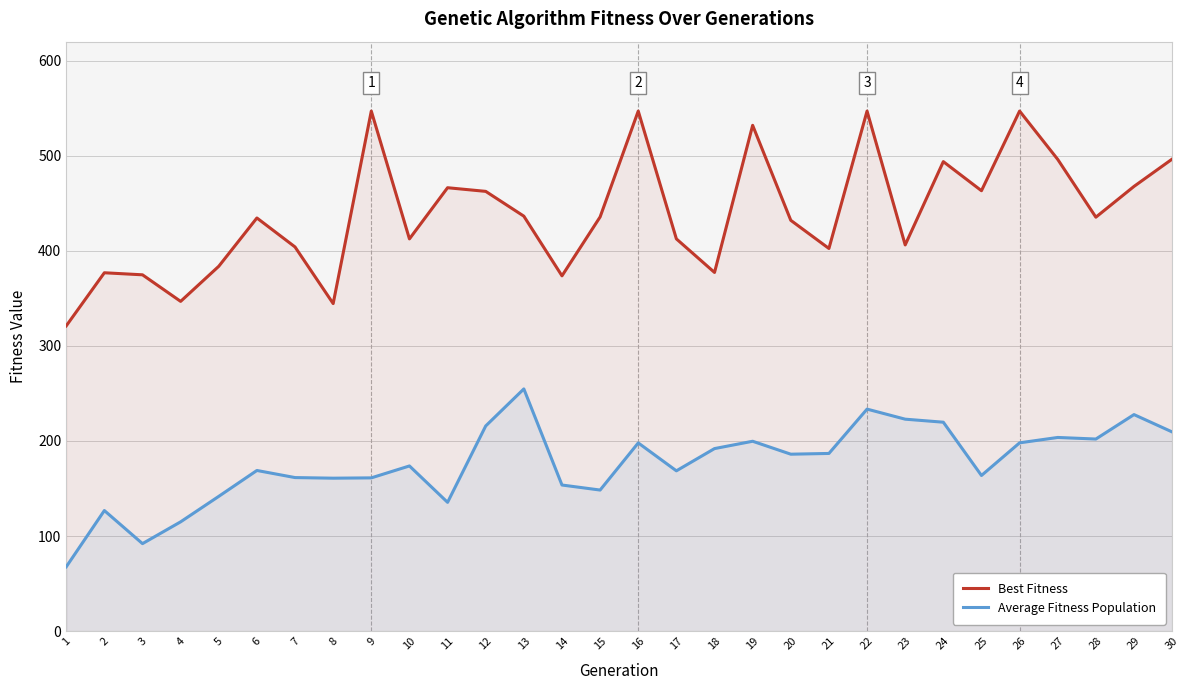

True or false: Average Fitness Population has a value of 254.7 at 13.

True